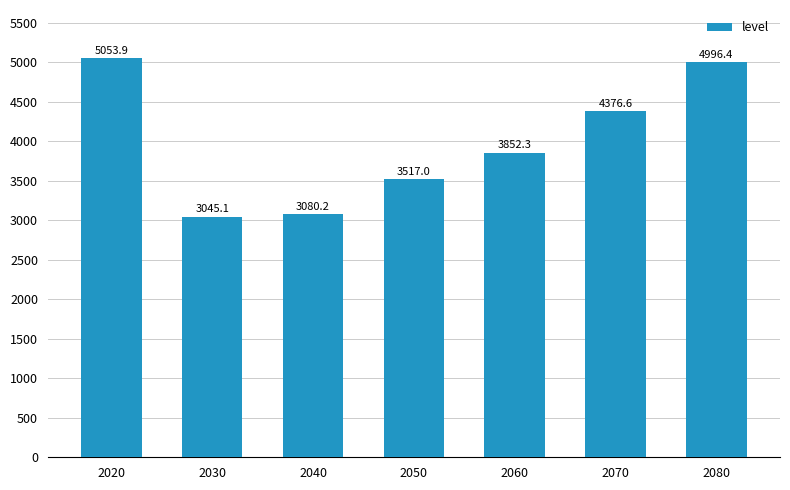

What is the average value?

3988.8